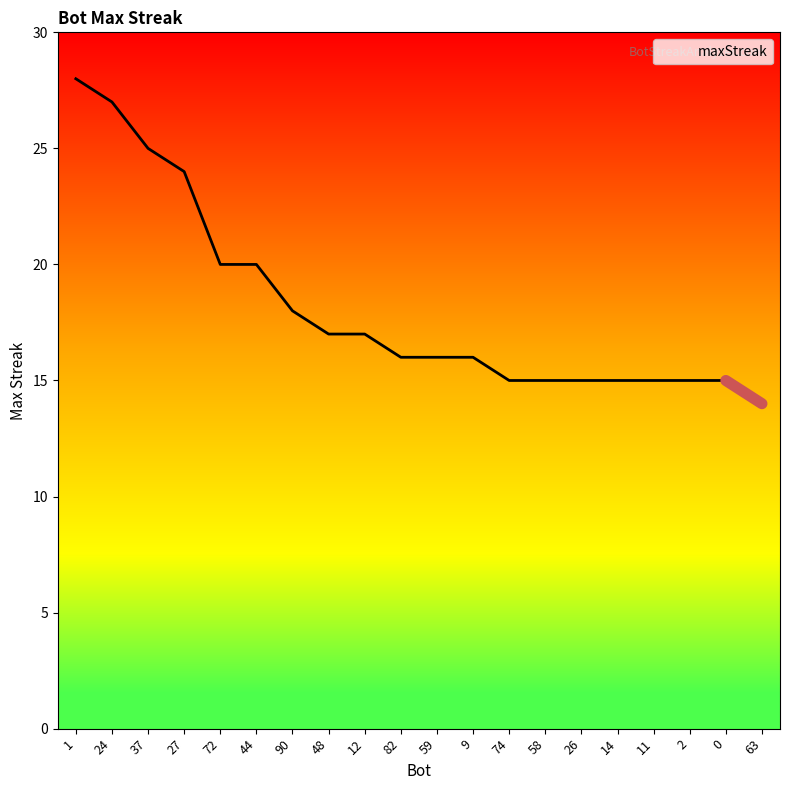

How many lines are shown in the chart?

1